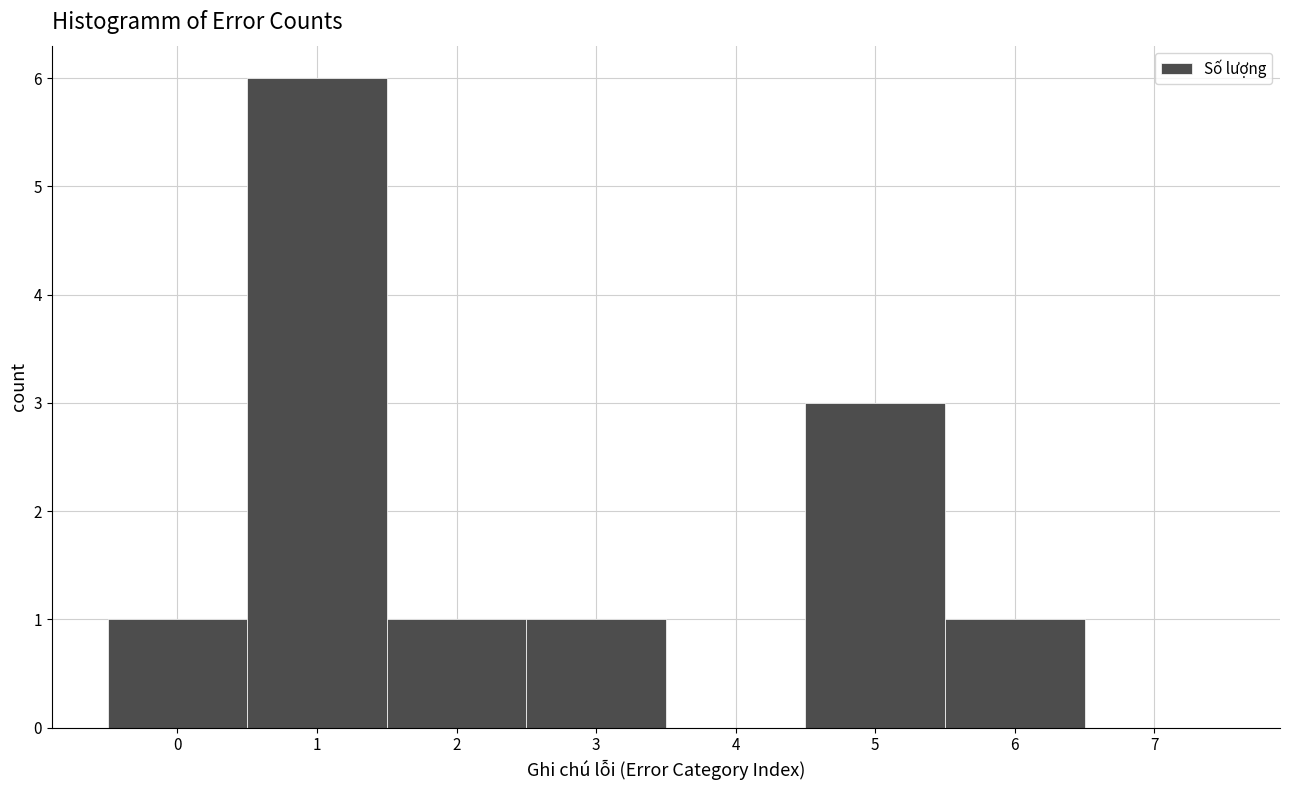

How tall is the bar that spans 2.5 to 3.5 on the x-axis? The values are not printed on the chart, so give them approximately, as read against the axis.

1